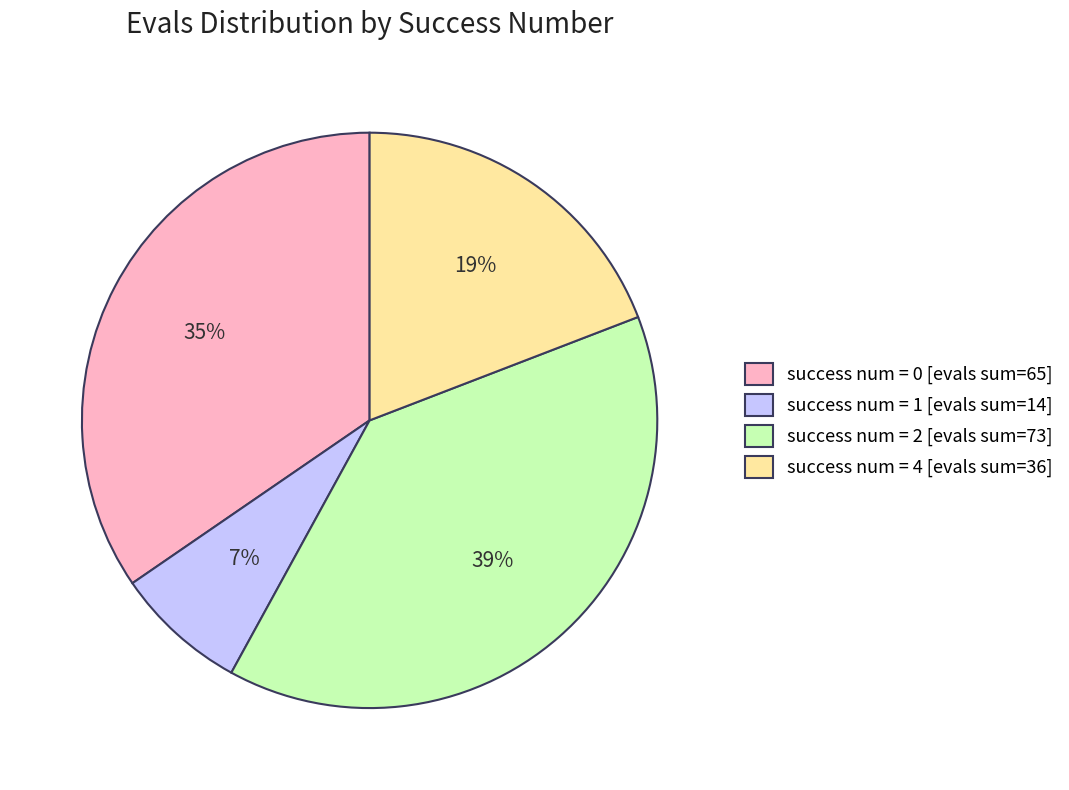

Between success num = 2 [evals sum=73] and success num = 4 [evals sum=36], which is larger?

success num = 2 [evals sum=73]